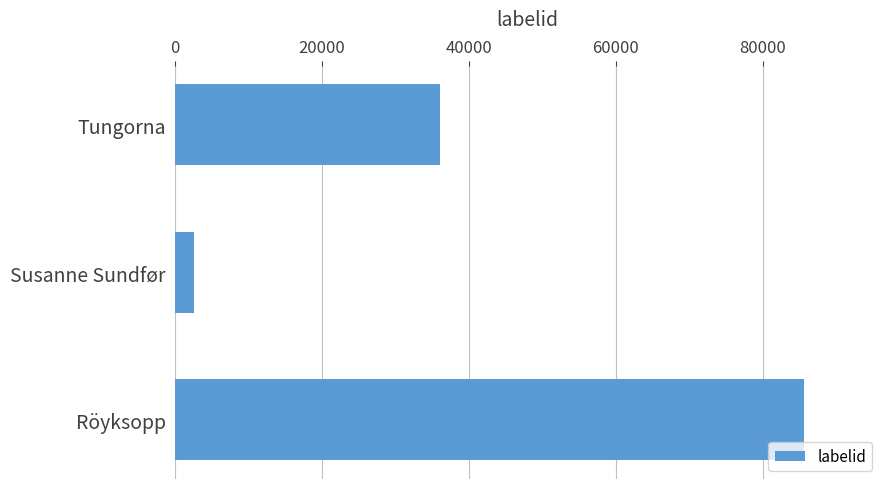

List the labels in order of value, smallest first.

Susanne Sundfør, Tungorna, Röyksopp